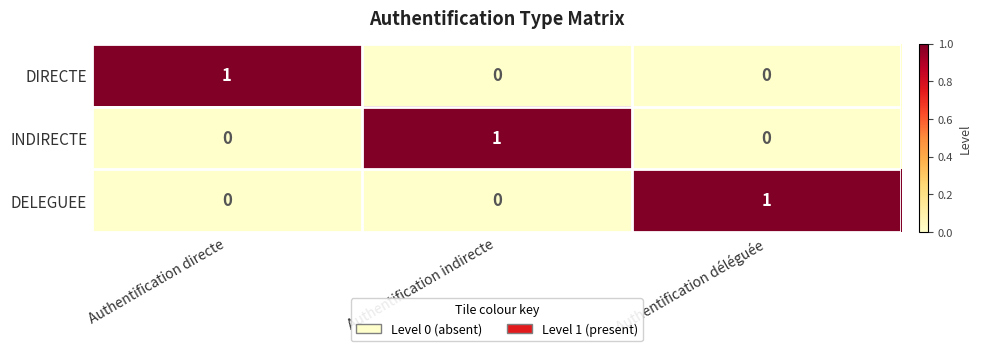

What is the spread (max minus min) of values at Authentification directe?

1